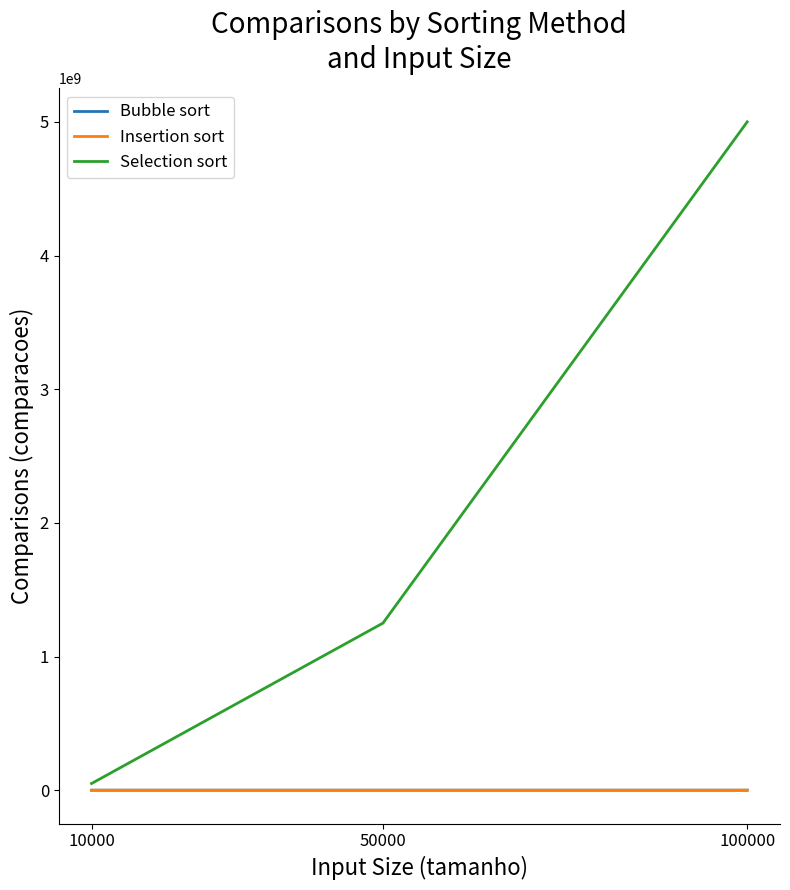

Which series has the widest spread of values?

Selection sort